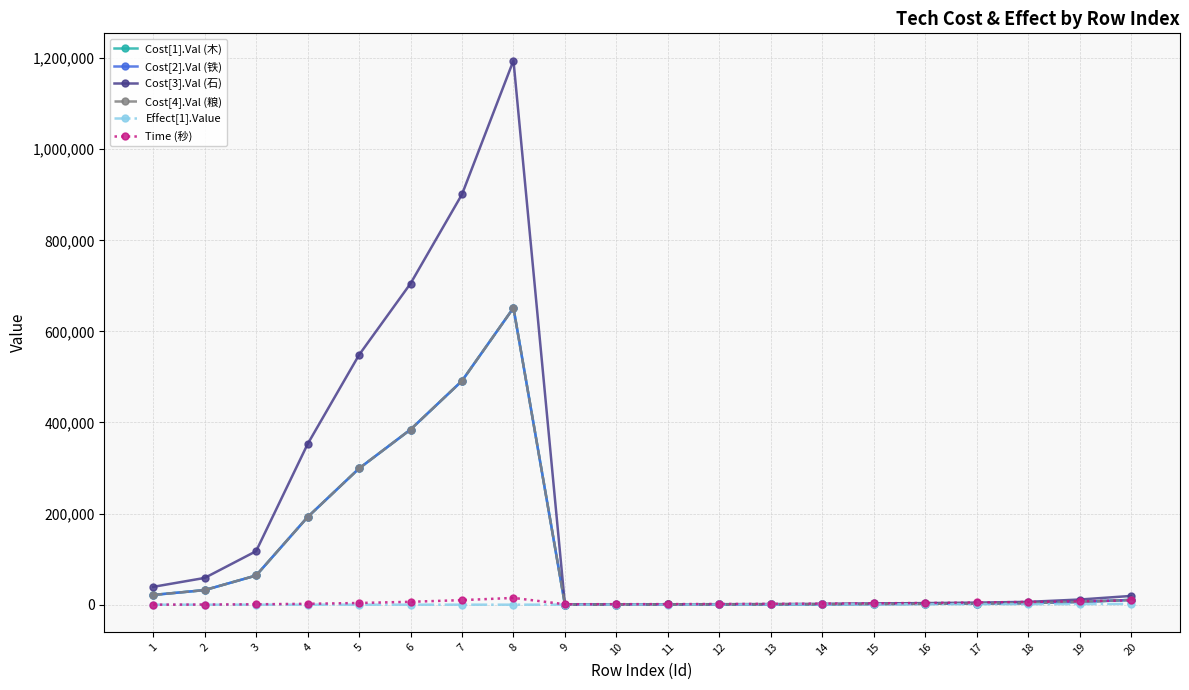

Is this an area chart (filled region under the line)?

No